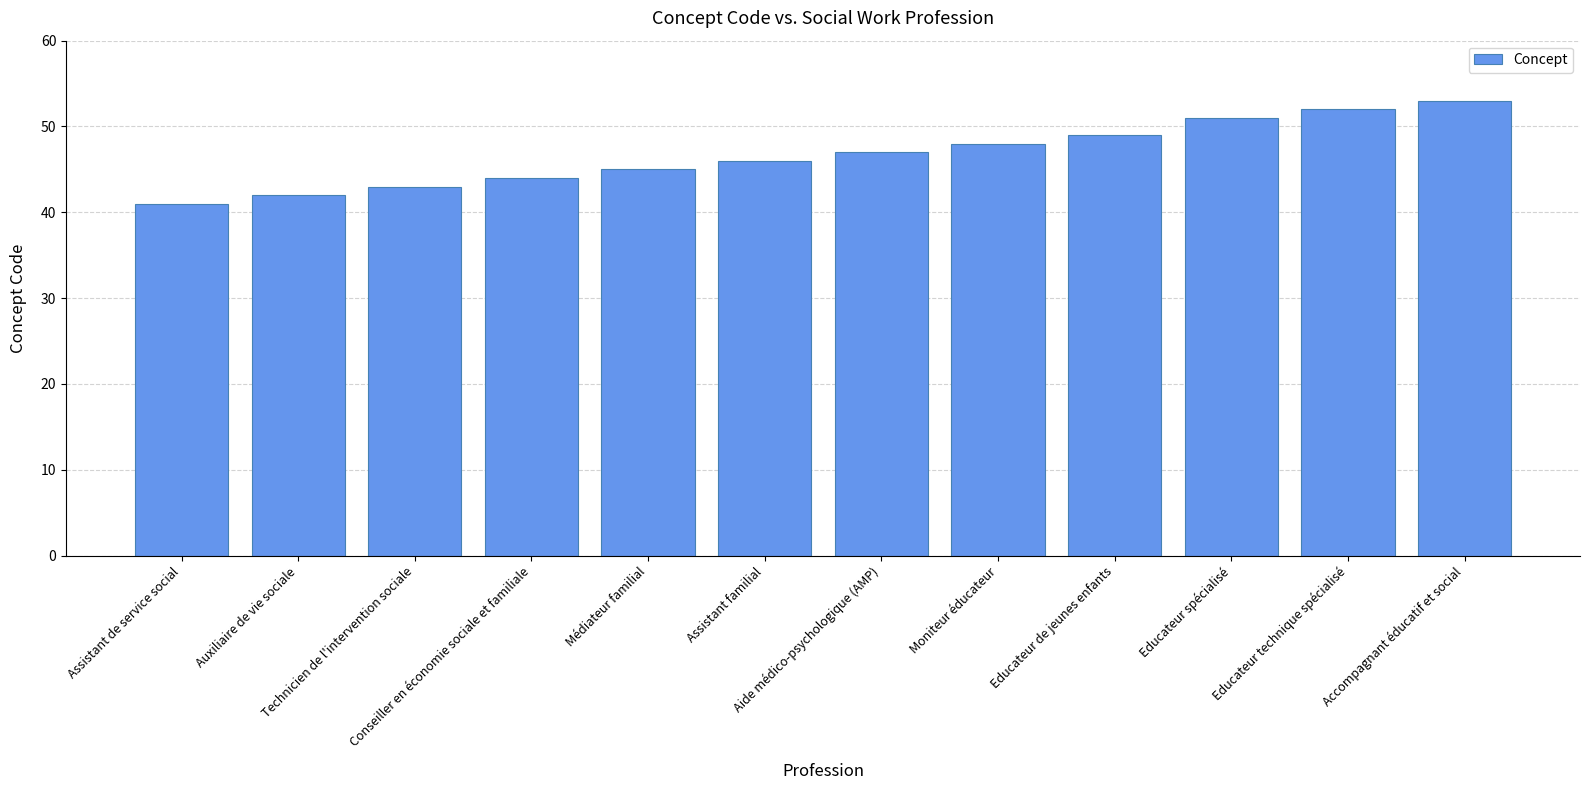

What is the sum of all values?

561